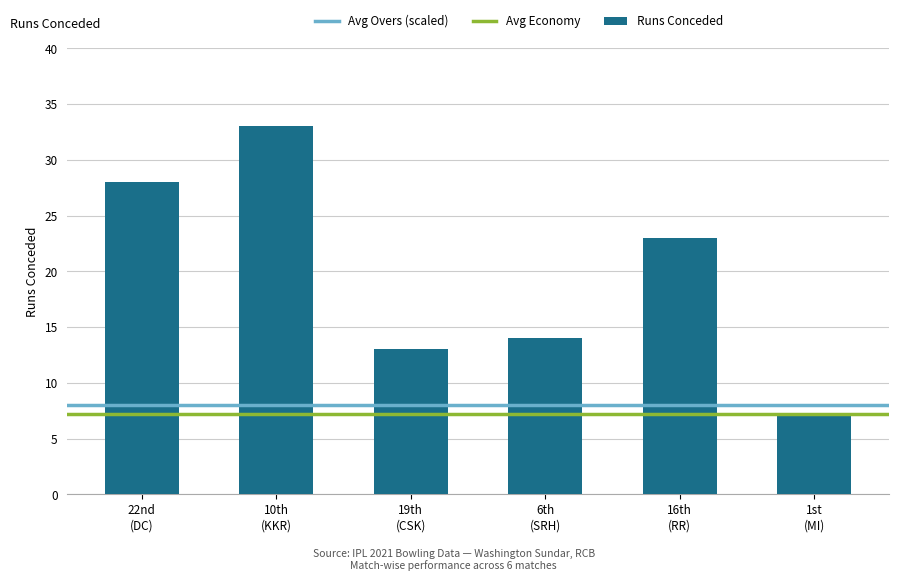

Does the chart contain any negative values?

No